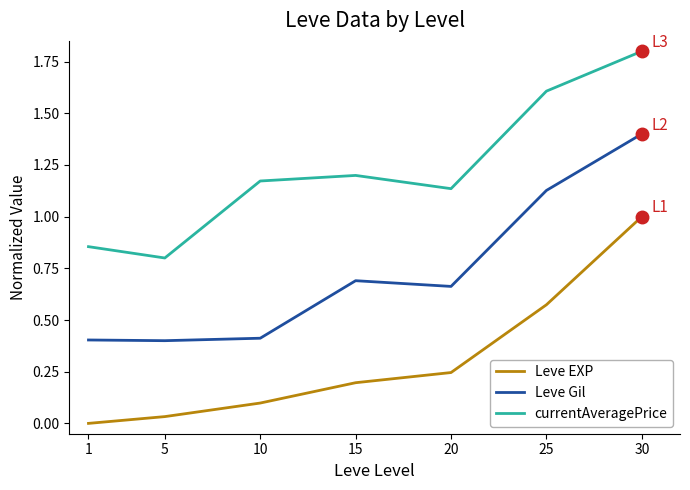

What are all the series names shown in the legend?

Leve EXP, Leve Gil, currentAveragePrice